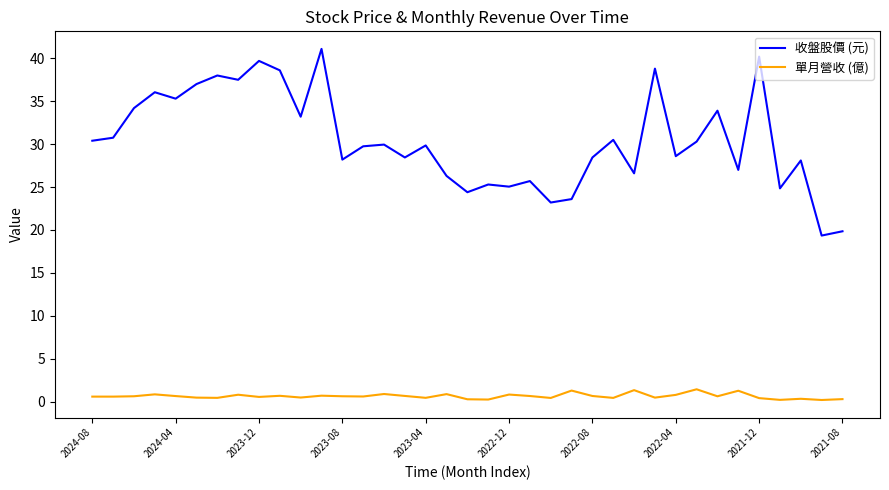

True or false: 收盤股價 (元) and 單月營收 (億) intersect in this chart.

False